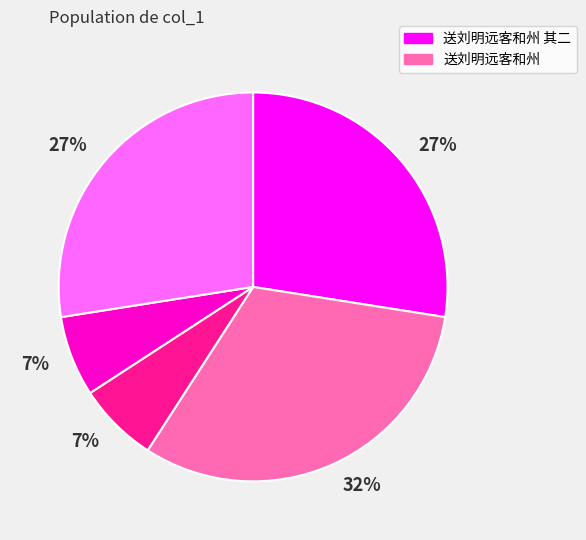

Is there a majority slice in this chart?

No